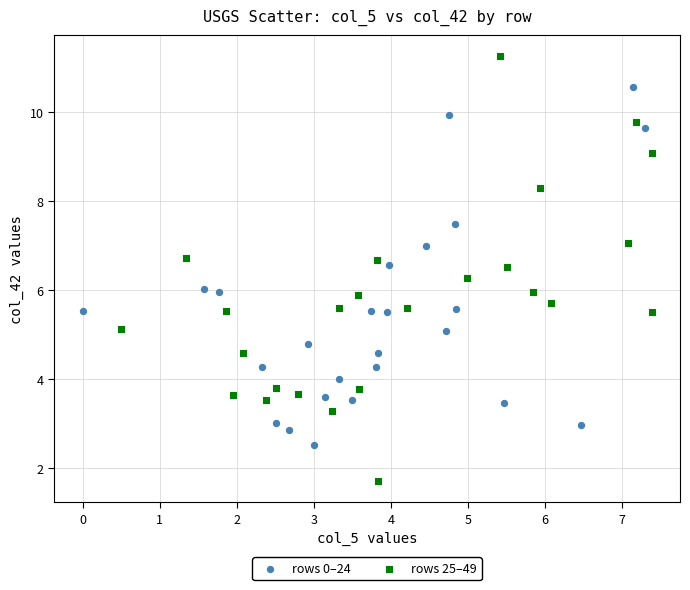

What are all the series names shown in the legend?

rows 0–24, rows 25–49